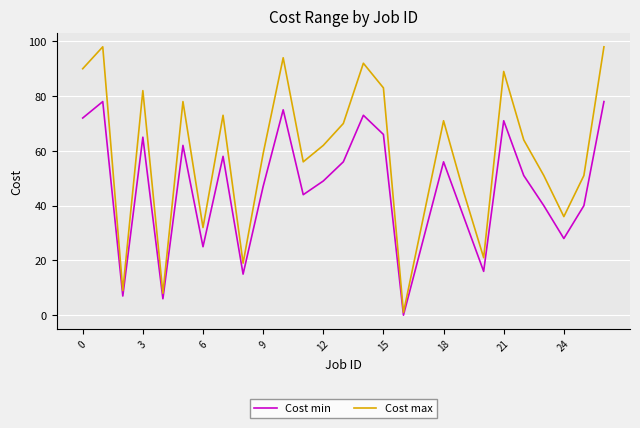

Which series has the largest range (max minus min)?

Cost max